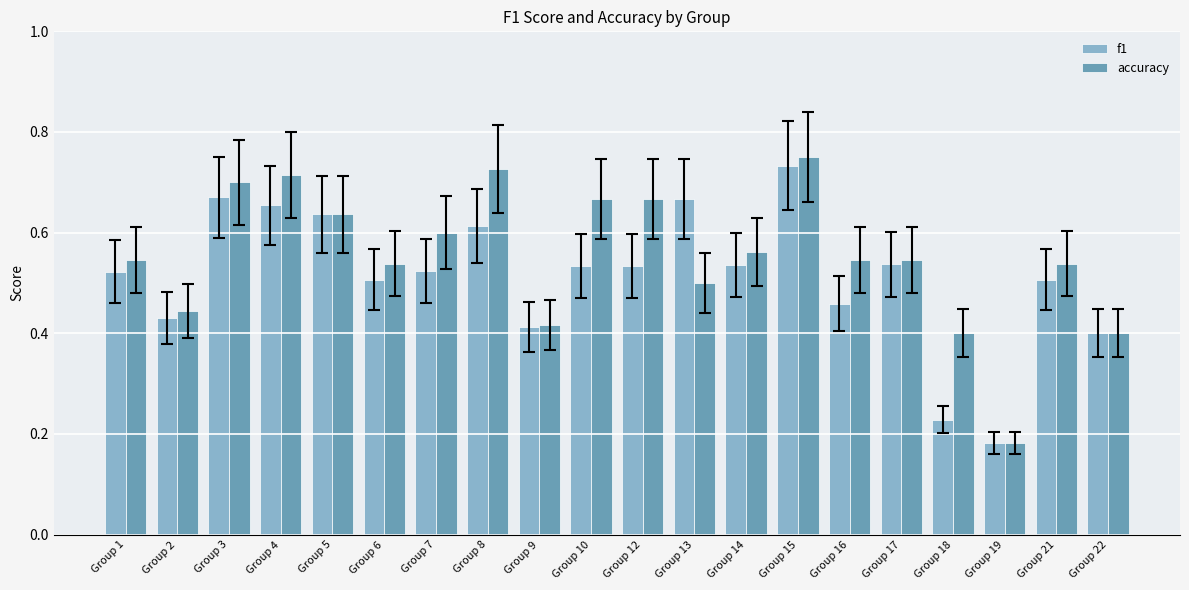

What is the spread (max minus min) of values at Group 16?

0.1